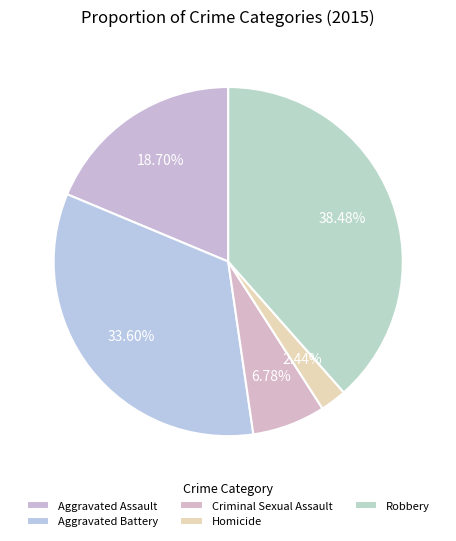

Count the number of slices in the pie.

5